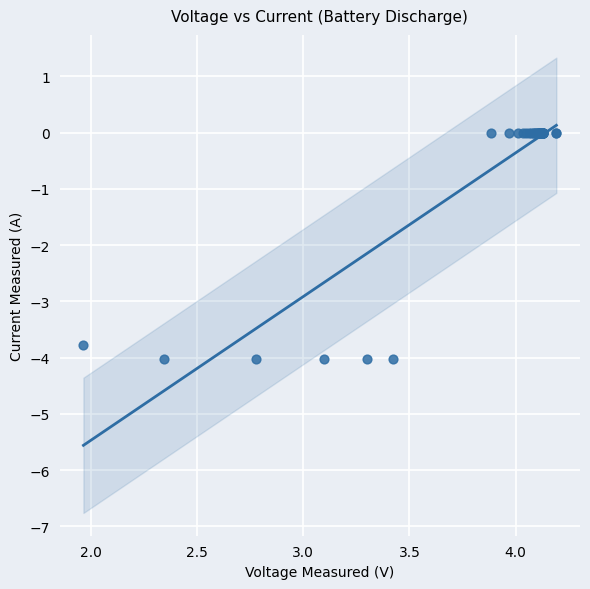

What Y value in the scatter plot is closest to -2?

-3.8